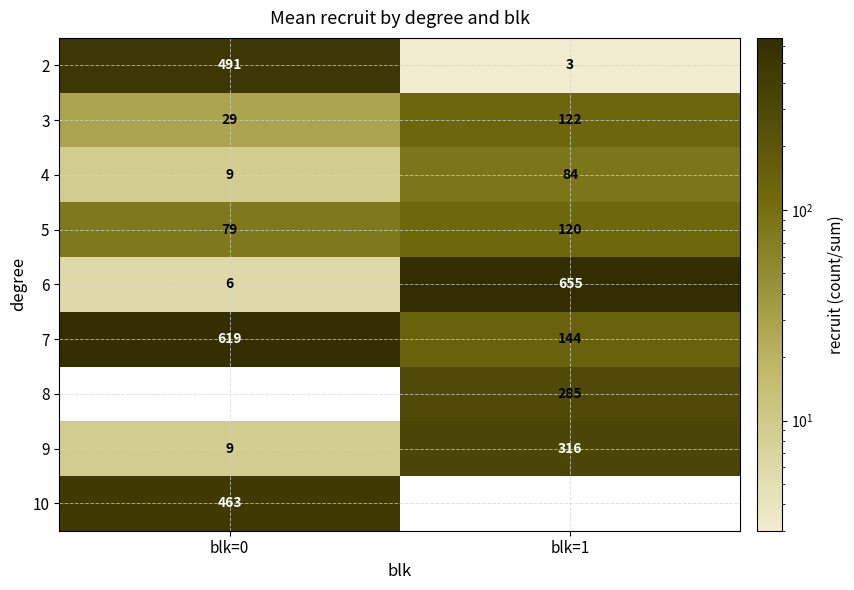

True or false: 4 has a value of 4 at blk=0.

False